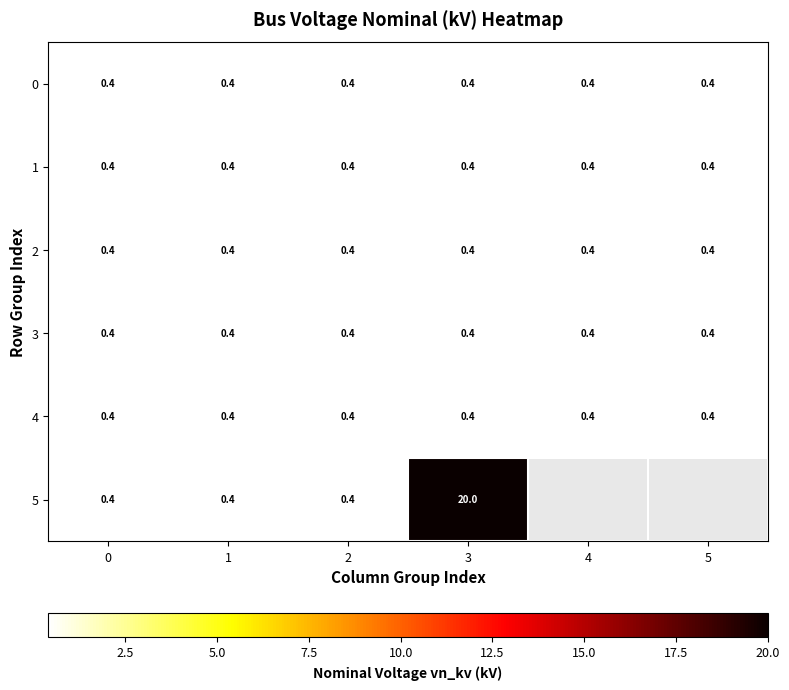

Is it true that 2 equals 0.4 at 3?

True